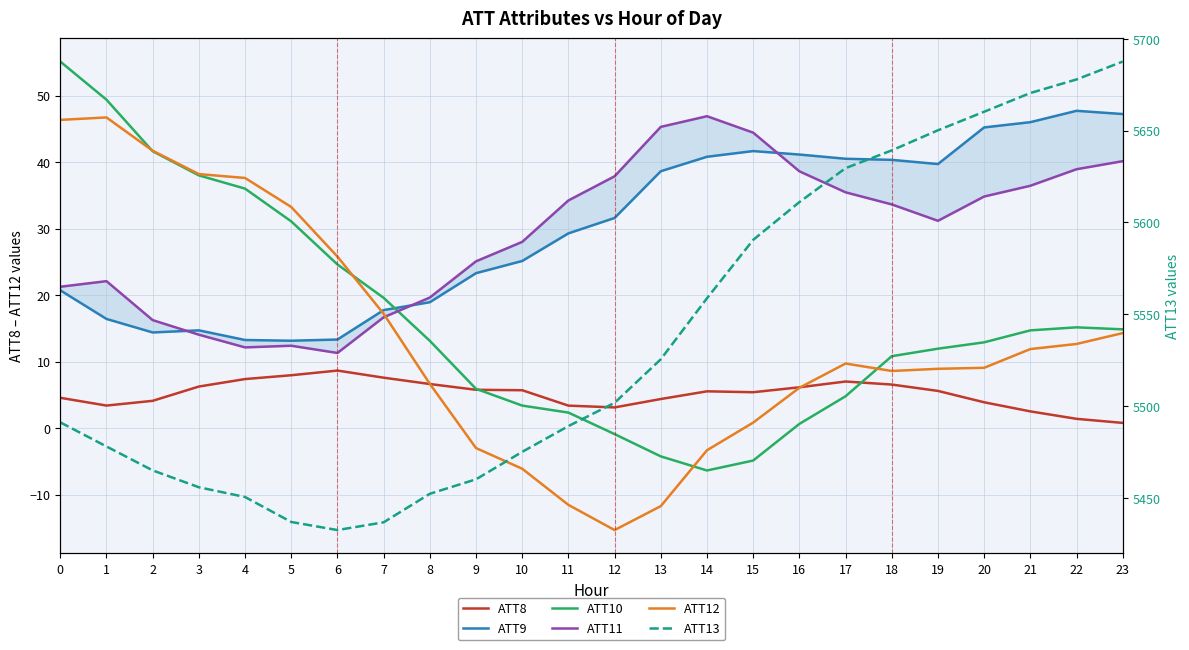

What is the maximum value for ATT8?

8.7